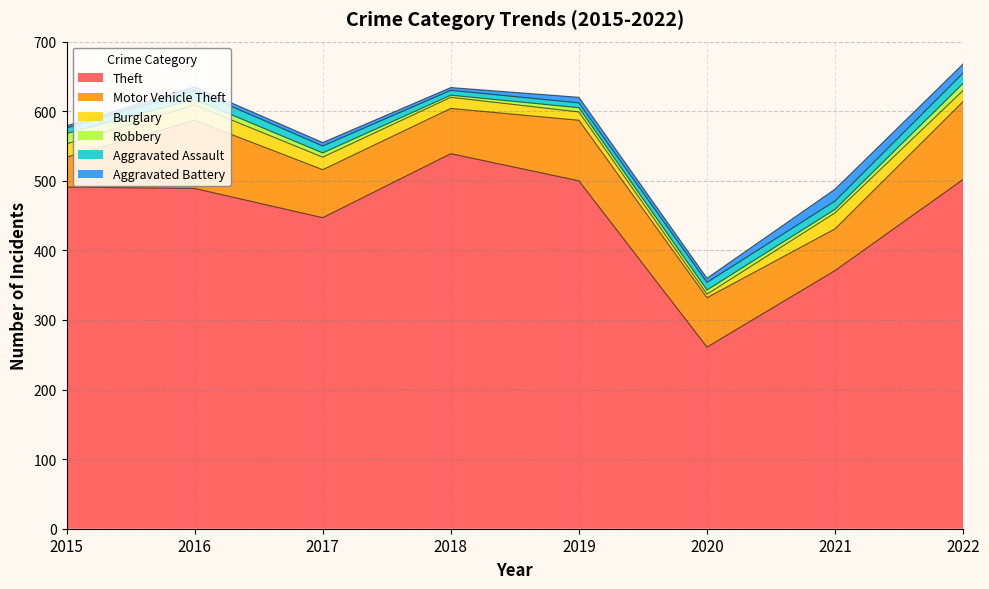

Between 2021 and 2020, which is larger?

2021